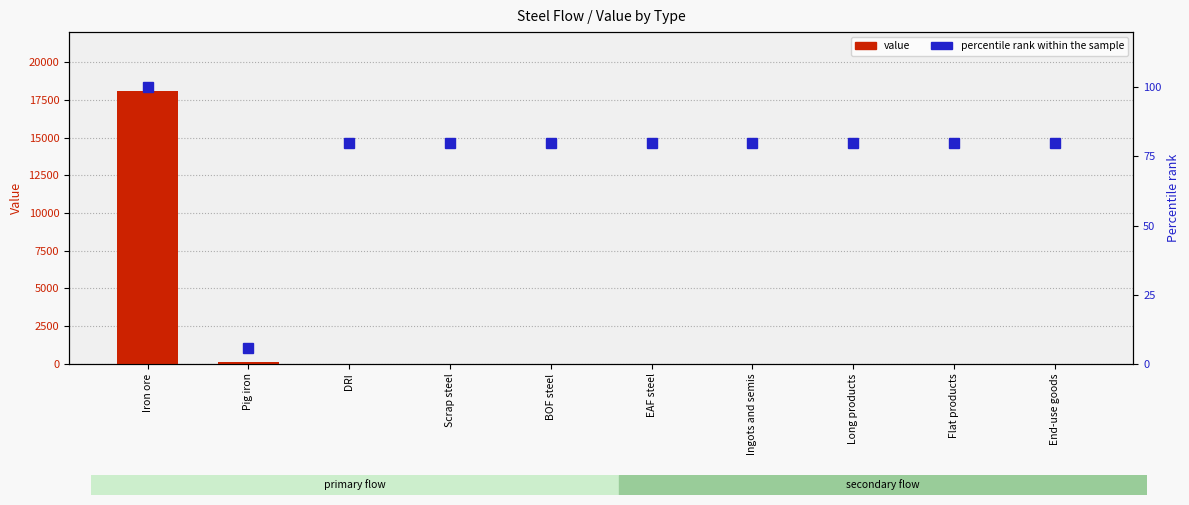

What is the difference between the maximum and minimum values in the value series?

18086.0